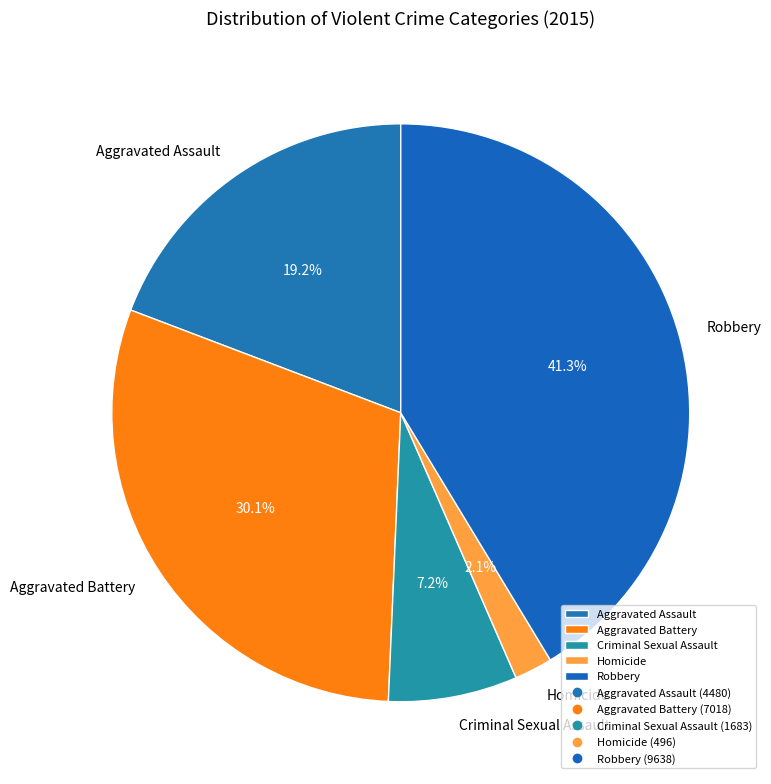

Which slice is the smallest?

Homicide